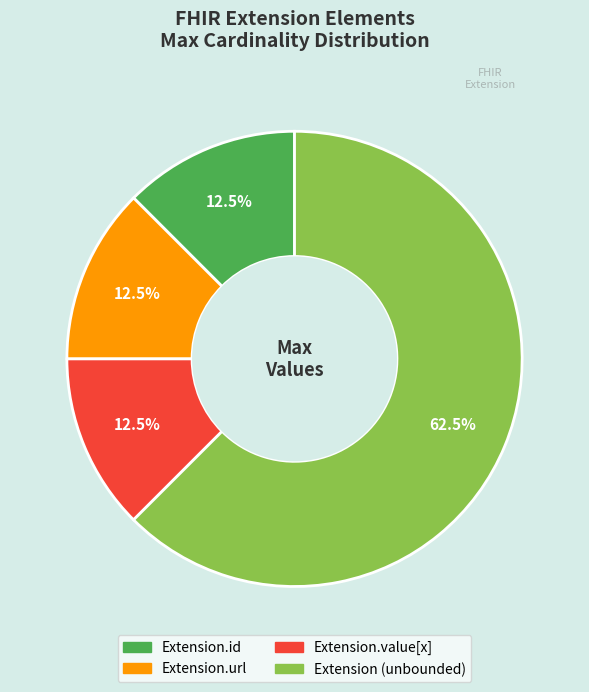

Is there a majority slice in this chart?

Yes